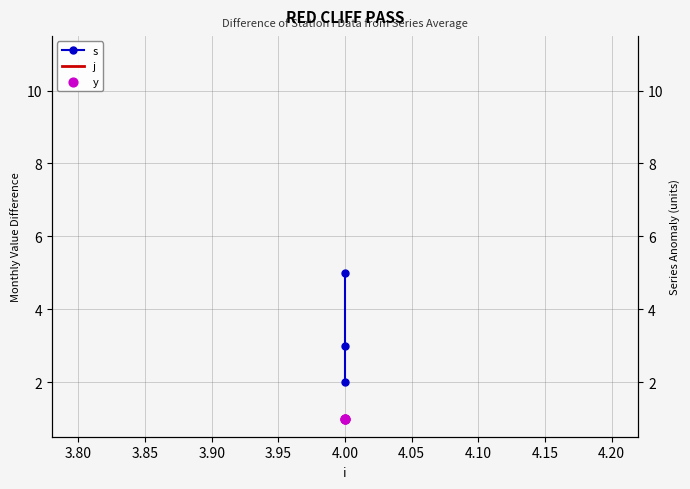

What are all the series names shown in the legend?

s, j, y